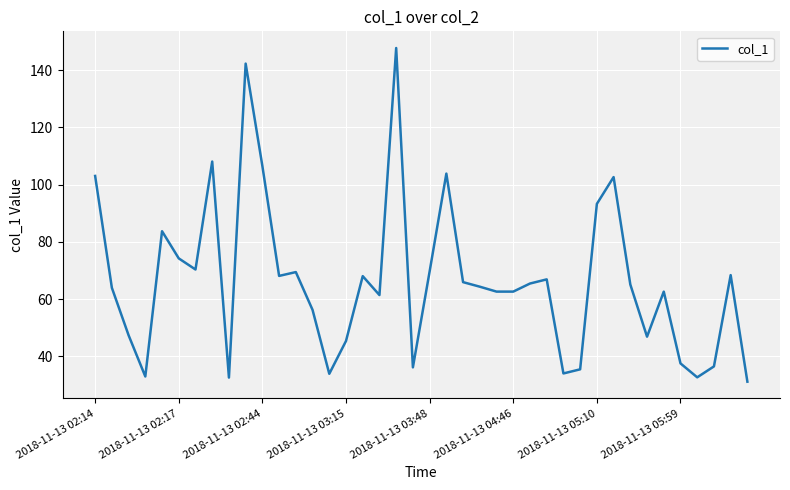

How many lines are shown in the chart?

1